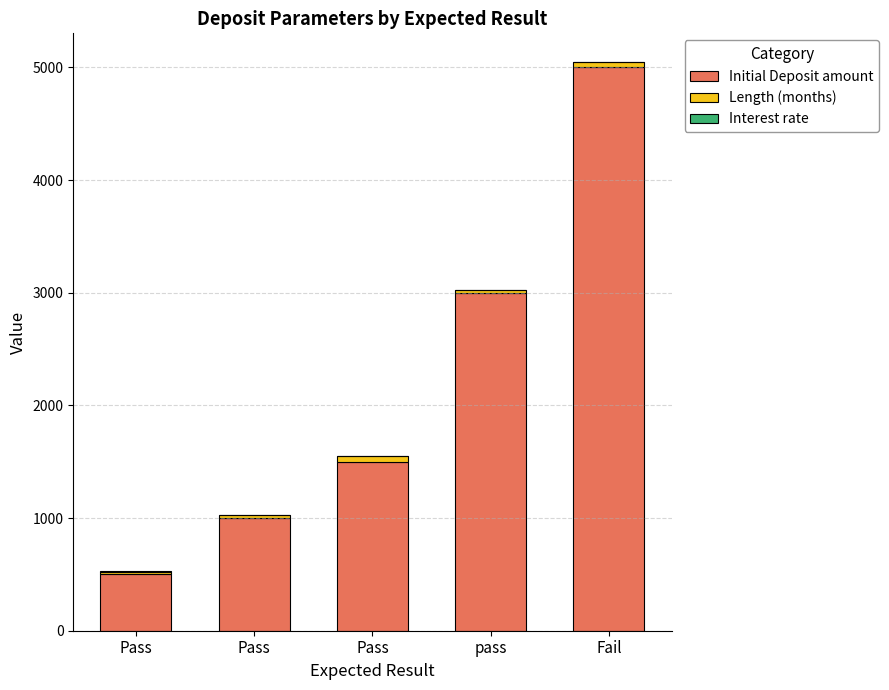

Read the Initial Deposit amount value at Fail.

5000